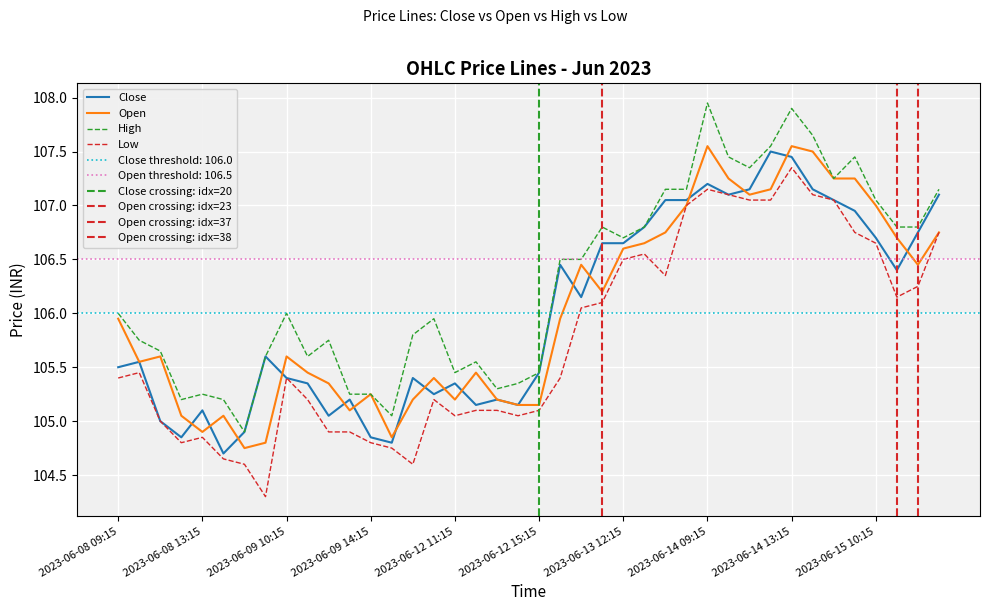

Reading right to left, list all the values displayed in this chart.

Close: 107.1	106.8	106.4	106.7	106.9	107.1	107.2	107.4	107.5	107.2	107.1	107.2	107.1	107.1	106.8	106.7	106.7	106.2	106.4	105.4	105.2	105.2	105.2	105.3	105.2	105.4	104.8	104.8	105.2	105.1	105.3	105.4	105.6	104.9	104.7	105.1	104.8	105.0	105.6	105.5
Open: 106.8	106.4	106.7	107.0	107.2	107.2	107.5	107.6	107.2	107.1	107.2	107.6	107.0	106.8	106.7	106.6	106.2	106.4	105.9	105.2	105.2	105.2	105.4	105.2	105.4	105.2	104.8	105.2	105.1	105.3	105.4	105.6	104.8	104.8	105.1	104.9	105.1	105.6	105.6	105.9
High: 107.2	106.8	106.8	107.1	107.4	107.2	107.7	107.9	107.6	107.3	107.4	107.9	107.2	107.2	106.8	106.7	106.8	106.5	106.5	105.4	105.3	105.3	105.6	105.4	105.9	105.8	105.1	105.2	105.2	105.8	105.6	106.0	105.6	104.9	105.2	105.2	105.2	105.7	105.8	106.0
Low: 106.8	106.2	106.2	106.7	106.8	107.1	107.1	107.3	107.1	107.1	107.1	107.2	107.0	106.3	106.6	106.5	106.1	106.1	105.4	105.1	105.1	105.1	105.1	105.1	105.2	104.6	104.8	104.8	104.9	104.9	105.2	105.4	104.3	104.6	104.7	104.8	104.8	105.0	105.4	105.4